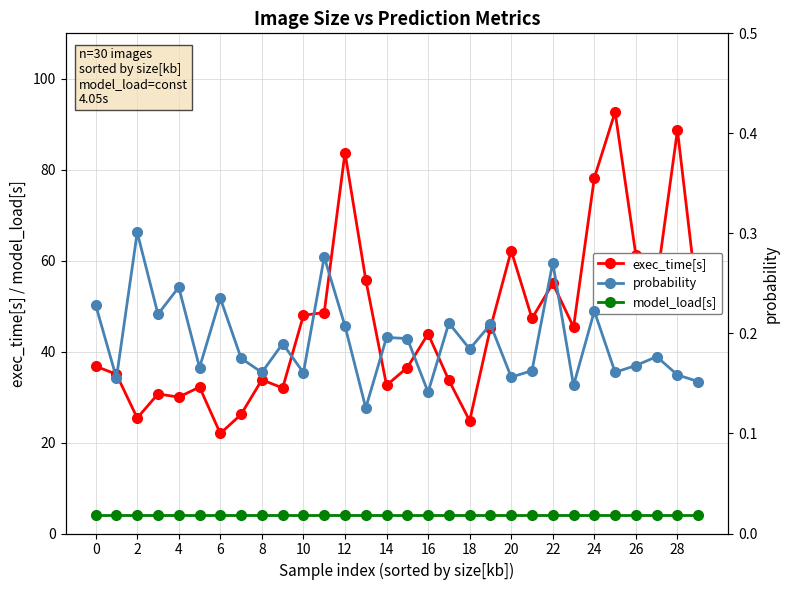

At which label does exec_time[s] reach its minimum?

6